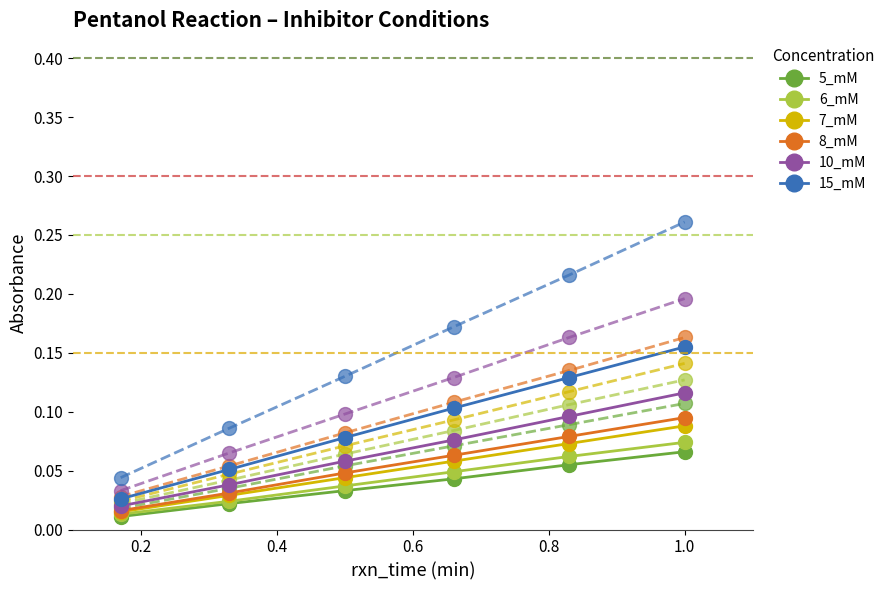

Count the number of categories in the chart.

6